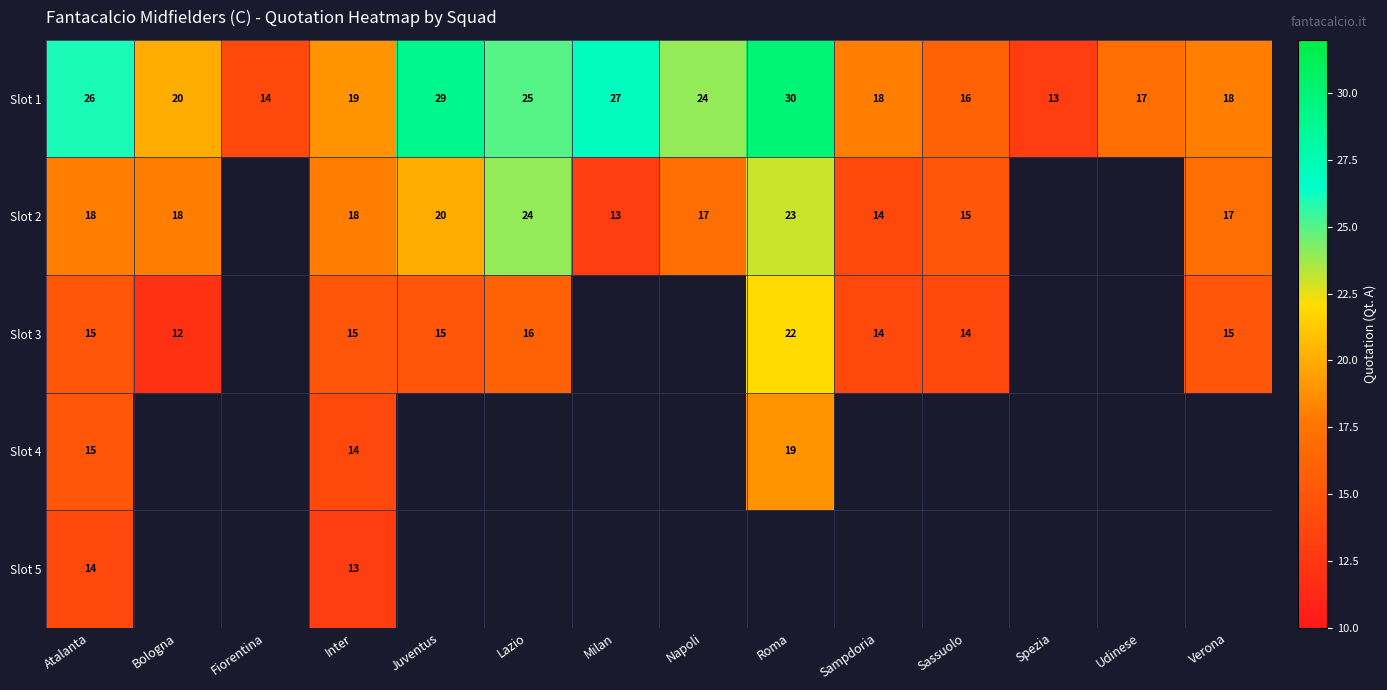

What is the maximum value shown in the chart?

30.0